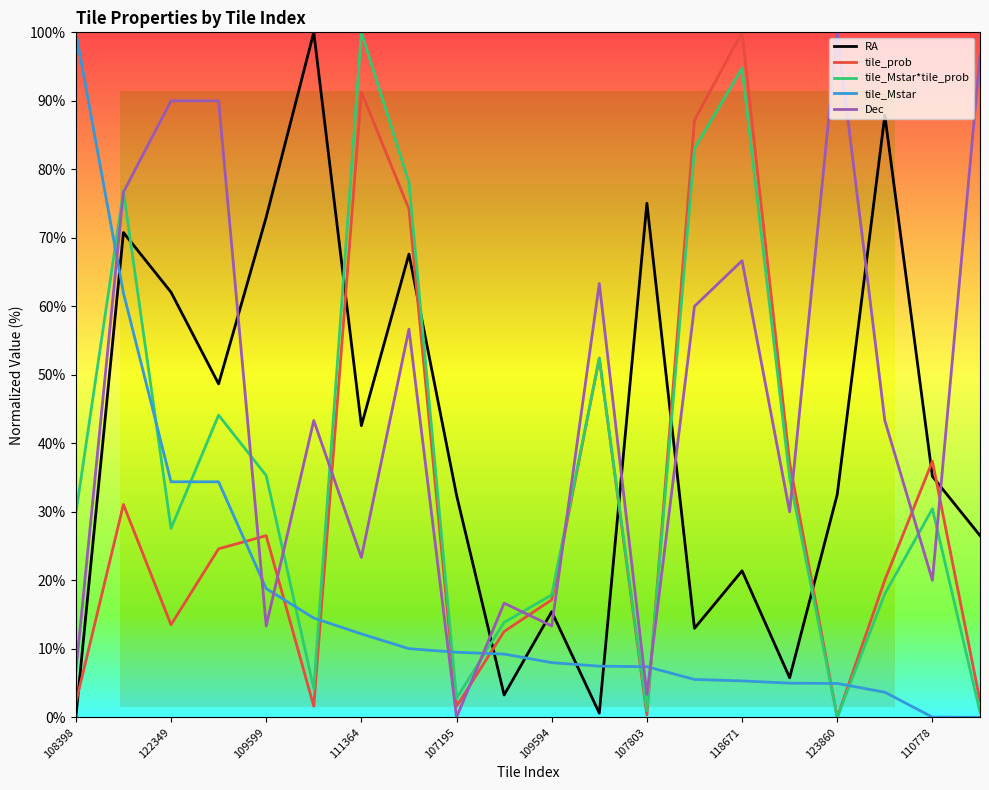

What is the maximum value for RA?

100.0